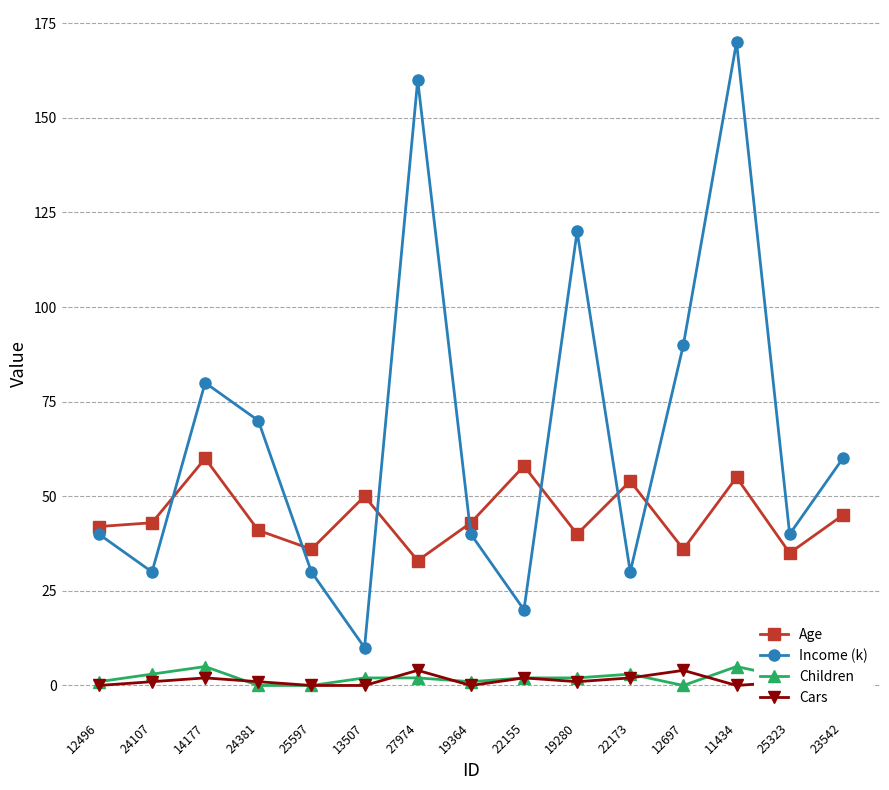

At how many categories does at least one series exceed 52?

9